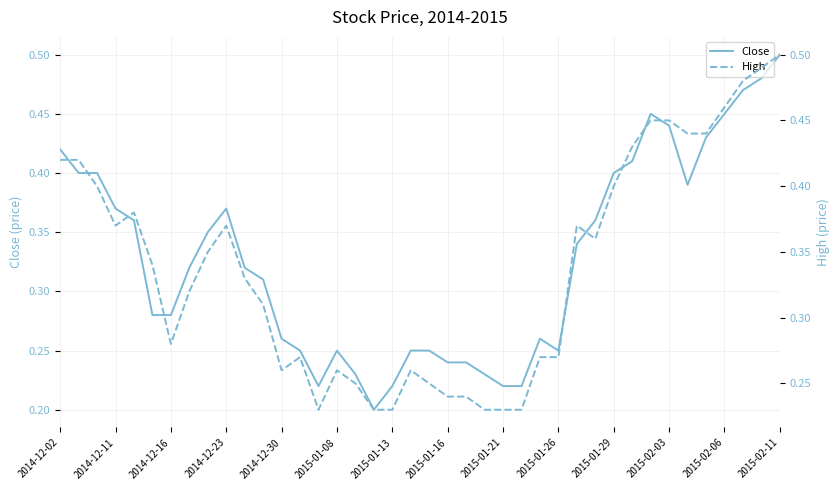

What are all the series names shown in the legend?

Close, High